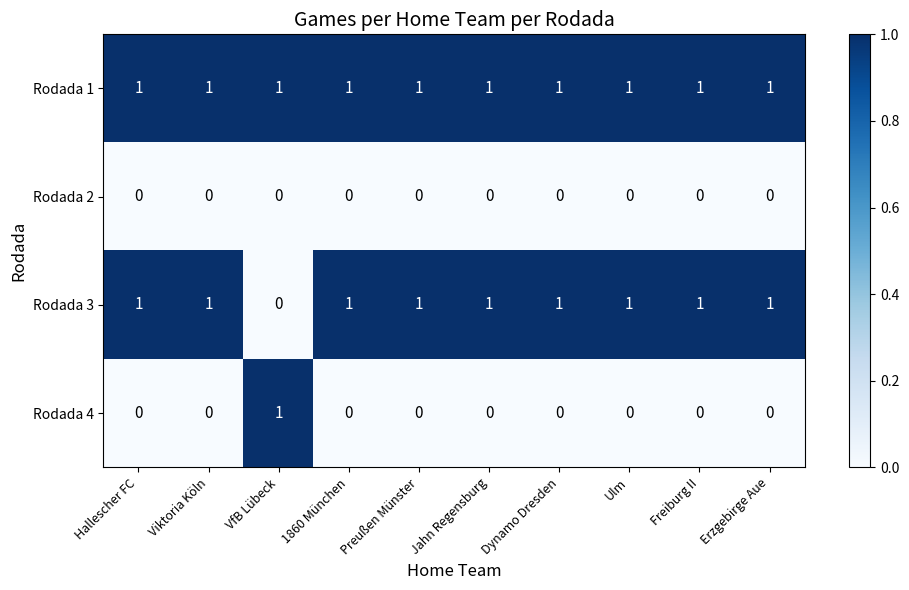

At how many categories does at least one series exceed 0?

10